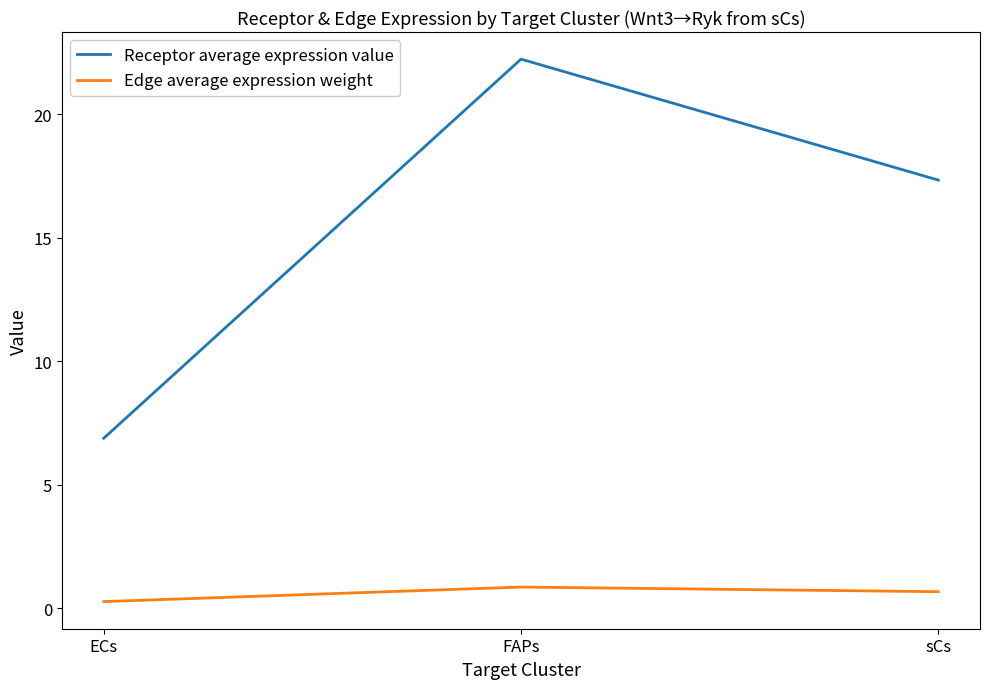

Which category has the lowest value in the Edge average expression weight series?

ECs